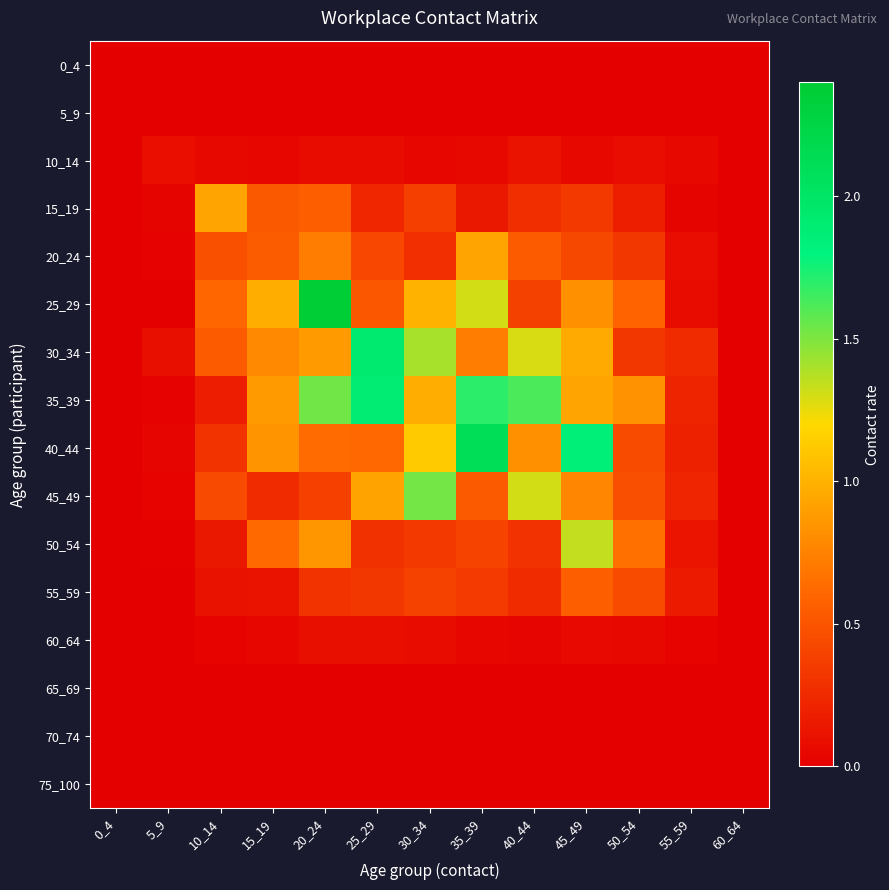

Which series has the largest range (max minus min)?

25_29